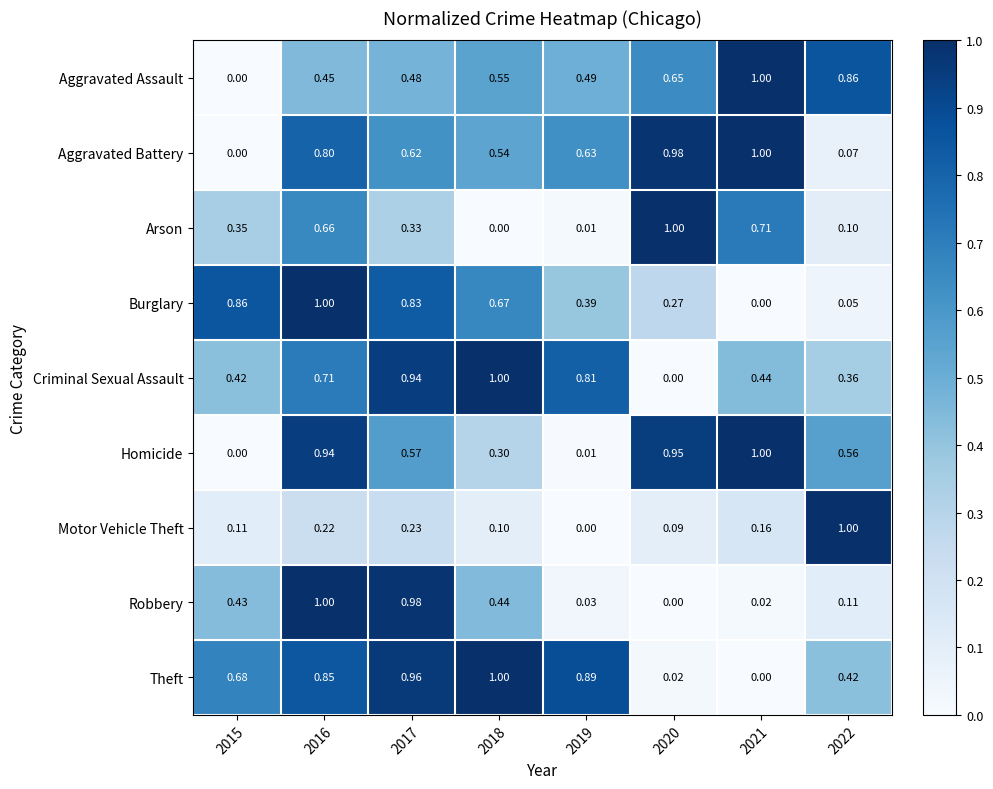

Which series changed the most between 2016 and 2020?

Robbery